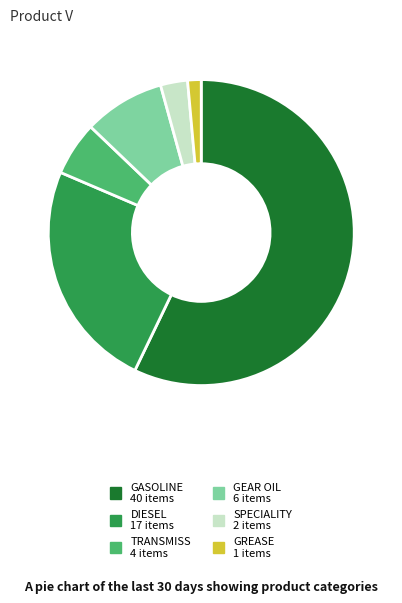

Which slice is the smallest?

GREASE